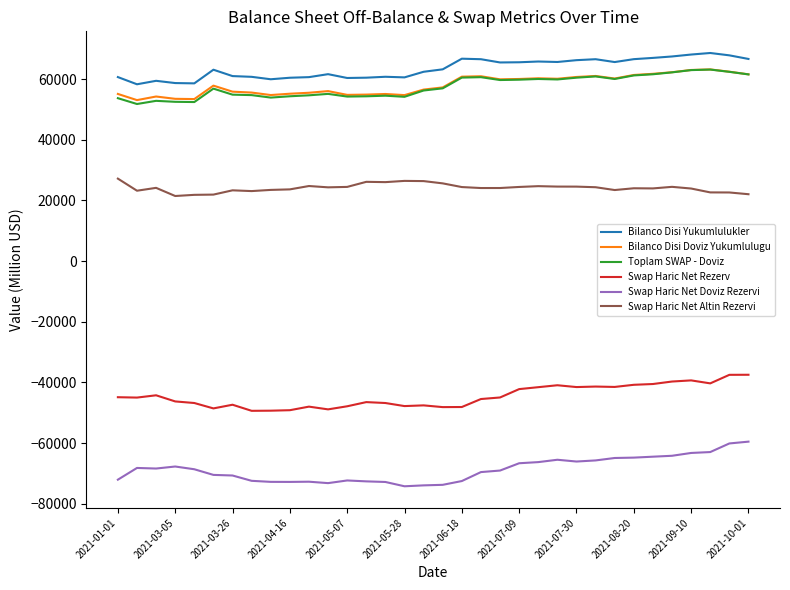

What is the highest value of the Toplam SWAP - Doviz series?

63136.0